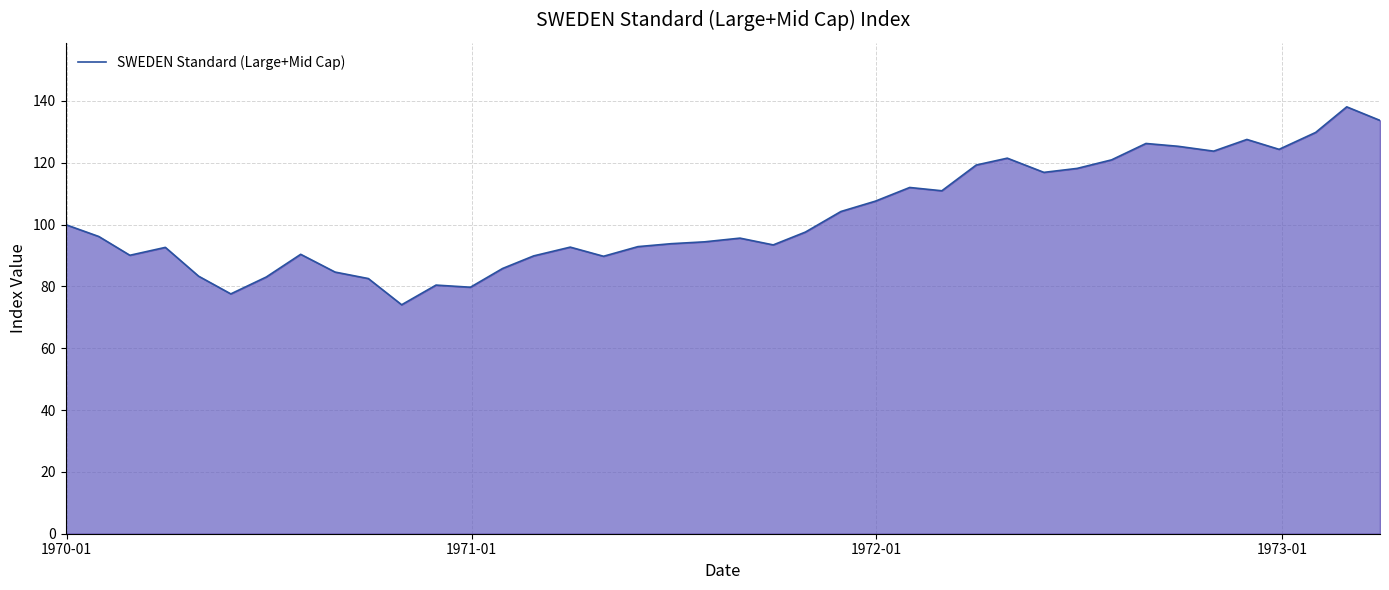

What is the difference between the maximum and minimum values?

64.0